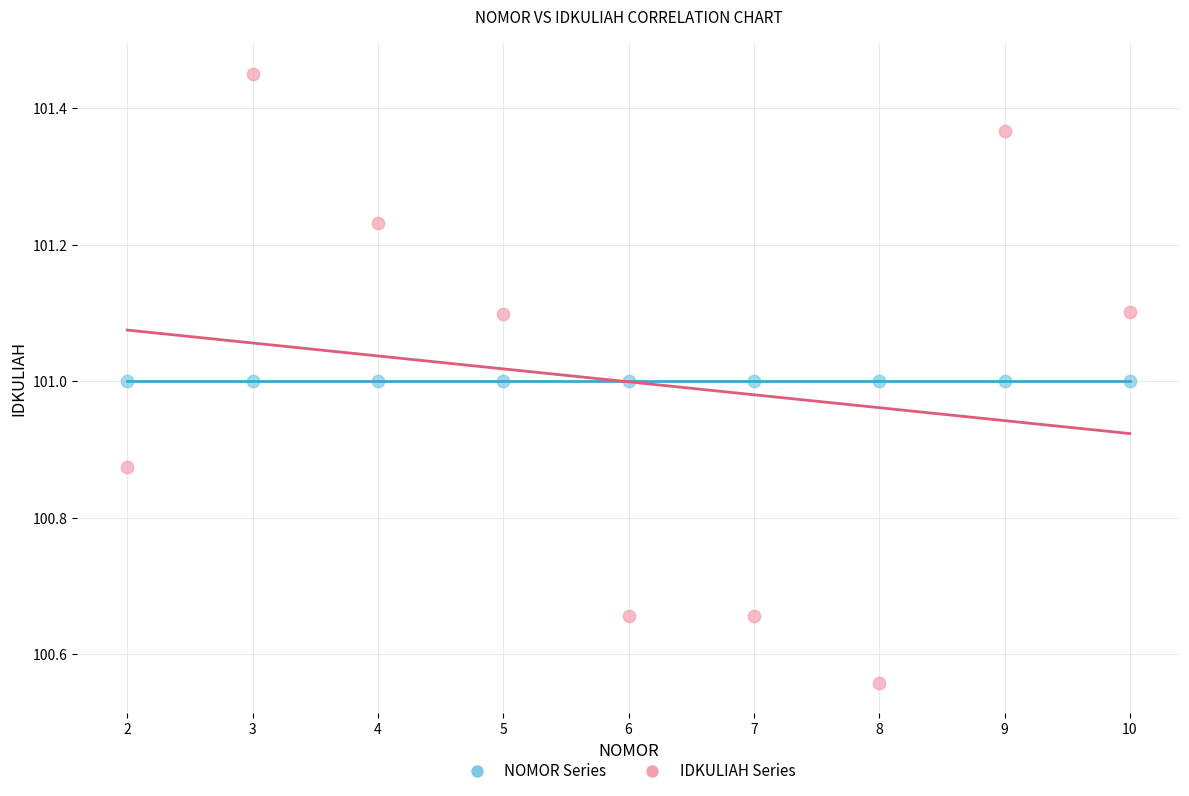

How many data points are displayed?

18